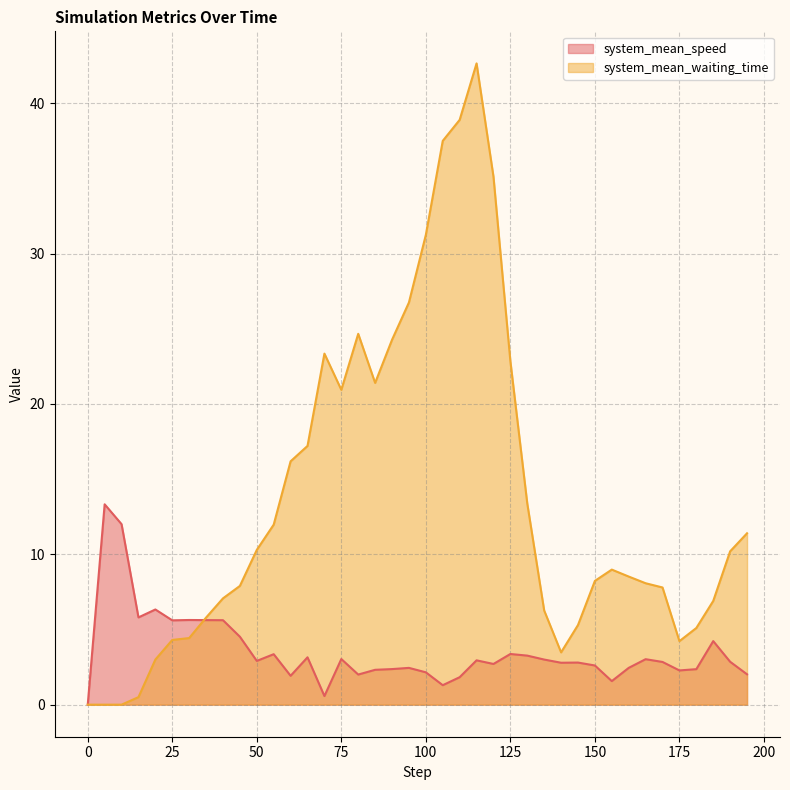

Which series has the largest range (max minus min)?

system_mean_waiting_time